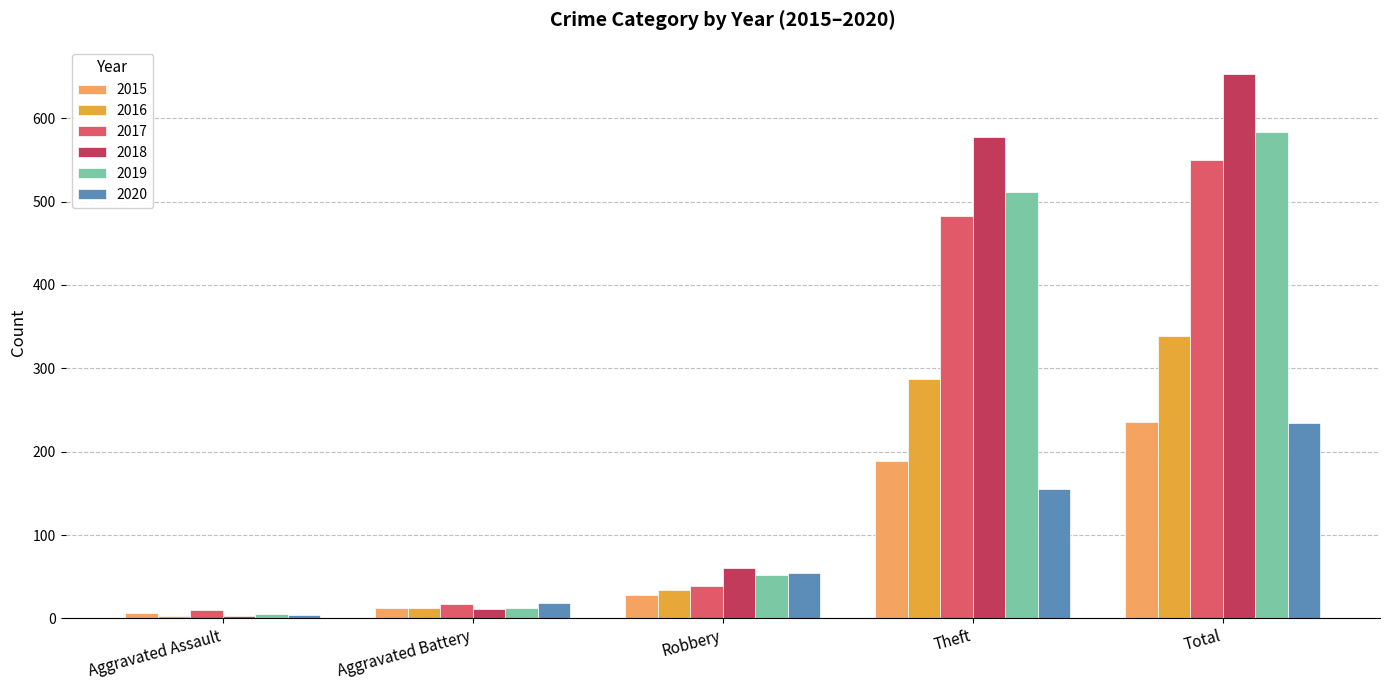

What is the total value across all series at Aggravated Assault?

31